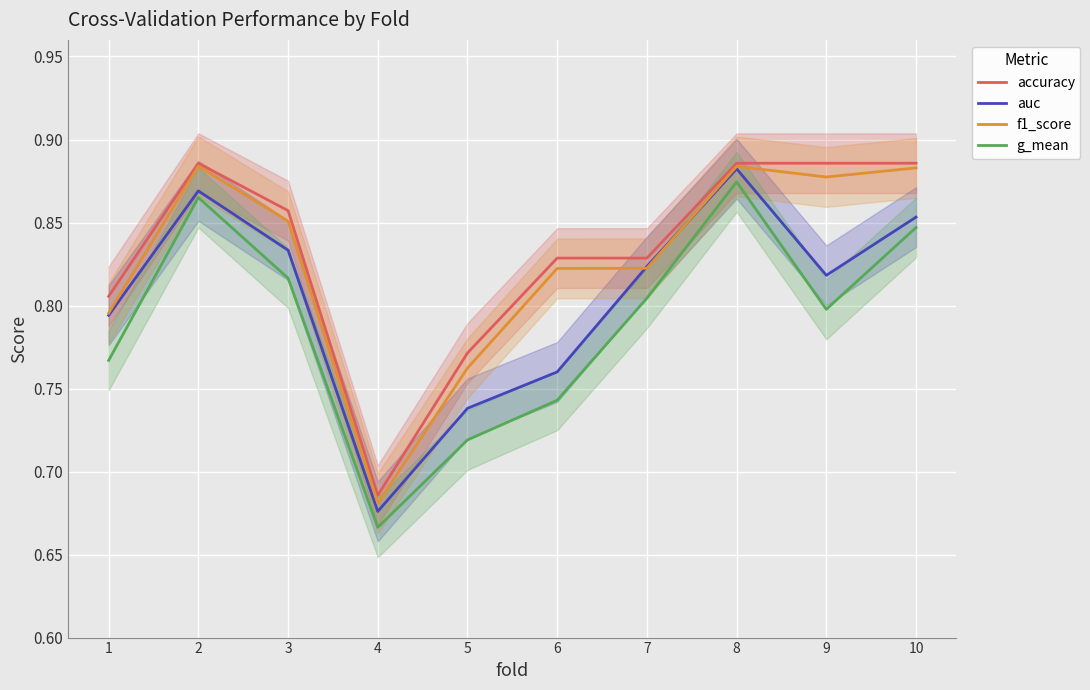

What is the average value of the g_mean series?

0.8